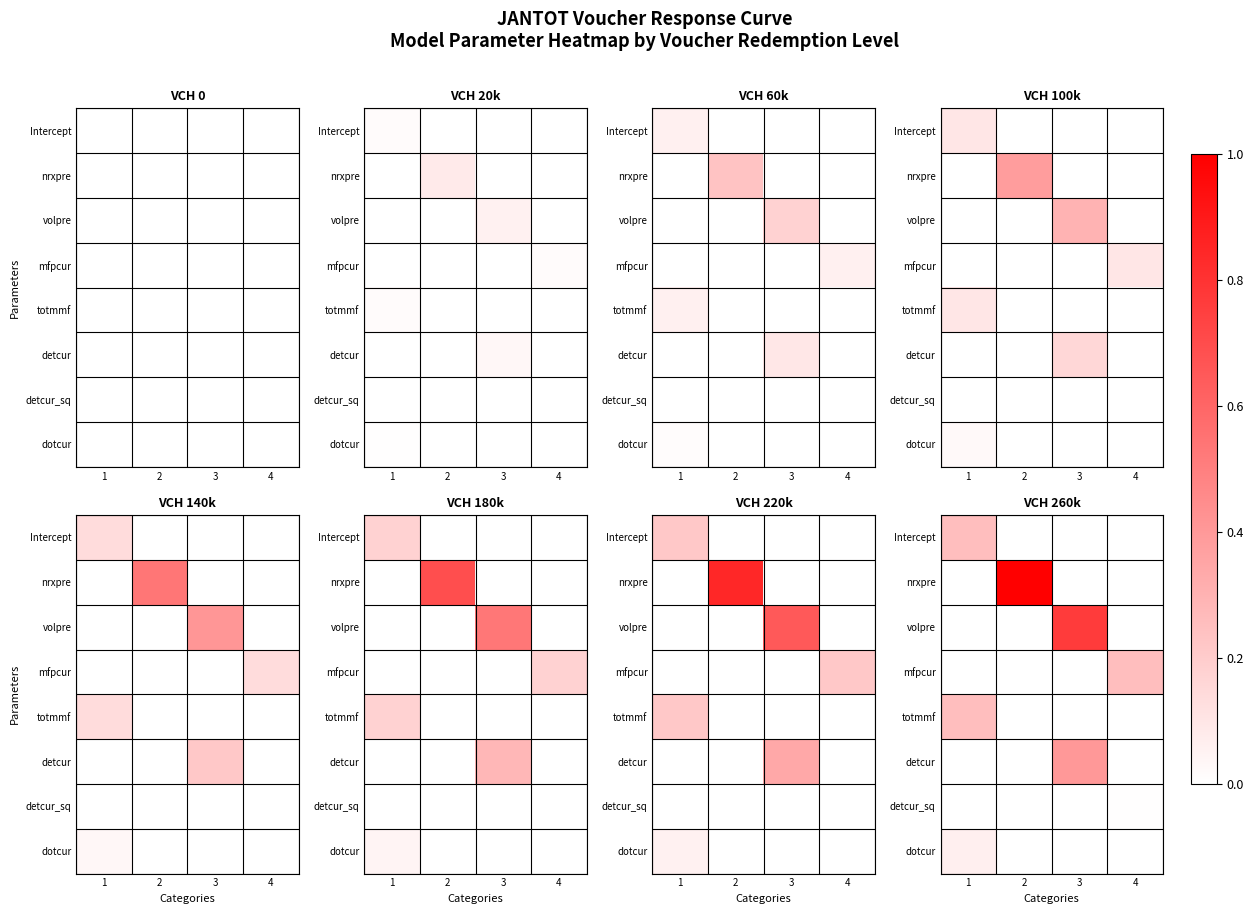

Count the number of categories in the chart.

4